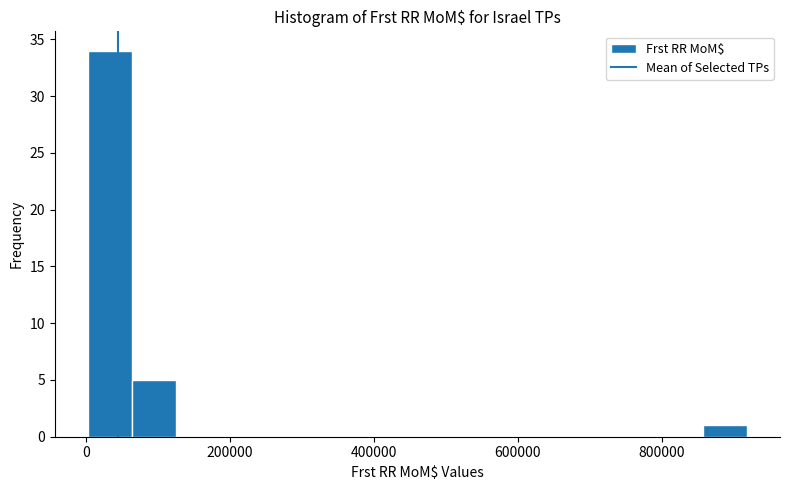

Read against the x-axis, roughly where is the centre of the tallest bar?

40000